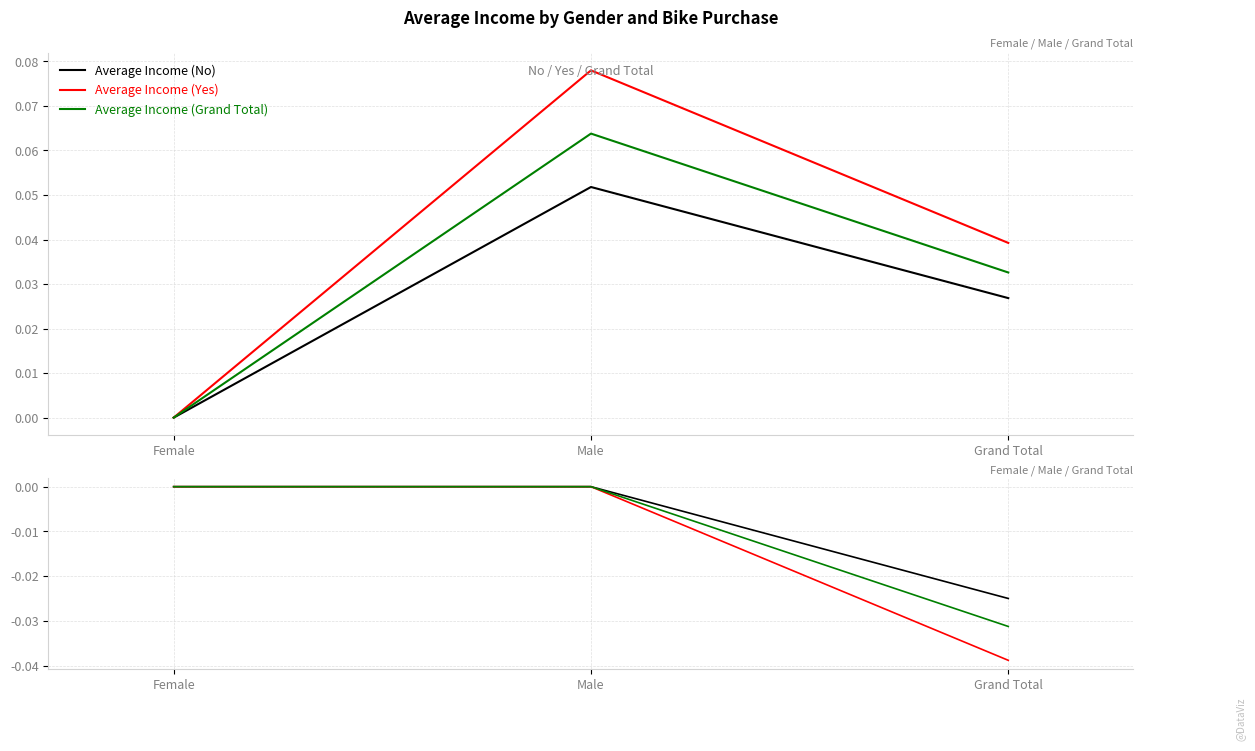

True or false: Average Income (No) has a value of 0.0 at Male.

False